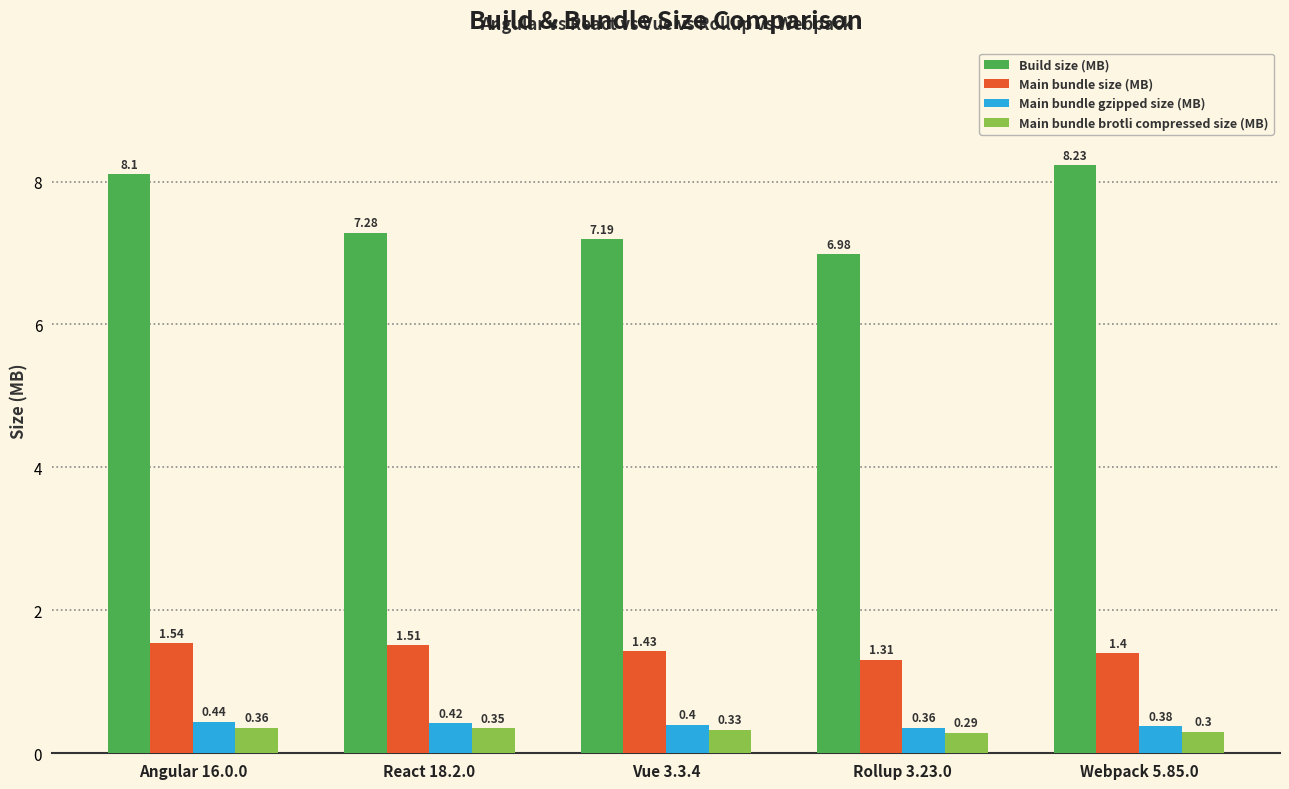

Is the value of Build size (MB) at Rollup 3.23.0 greater than the value of Main bundle gzipped size (MB) at Angular 16.0.0?

Yes